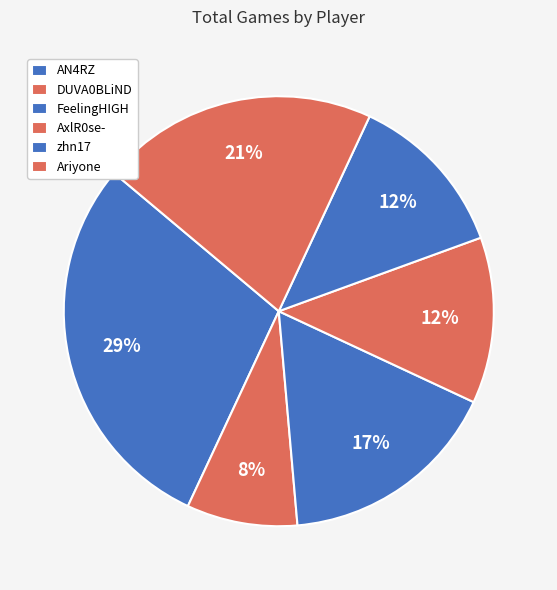

Rank the categories by value from highest to lowest.

AN4RZ, Ariyone, FeelingHIGH, AxlR0se-, zhn17, DUVA0BLiND